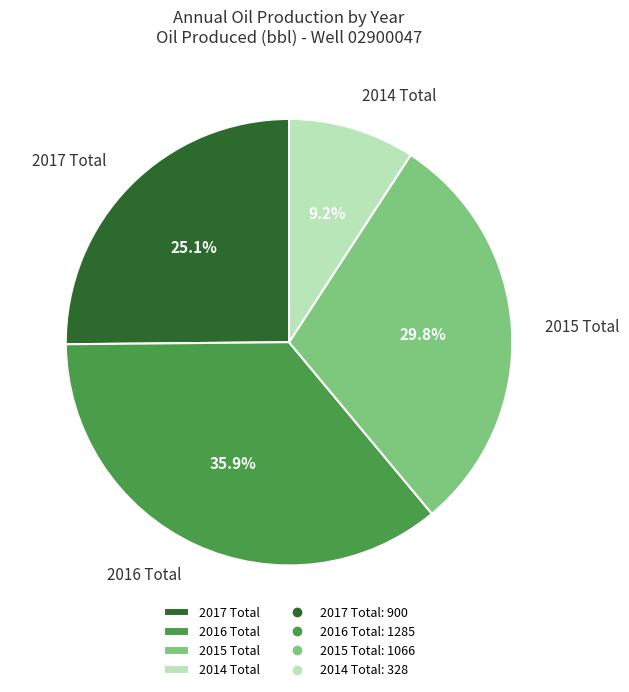

To the nearest percent, what is the combined percentage of 2015 Total and 2016 Total?

66%